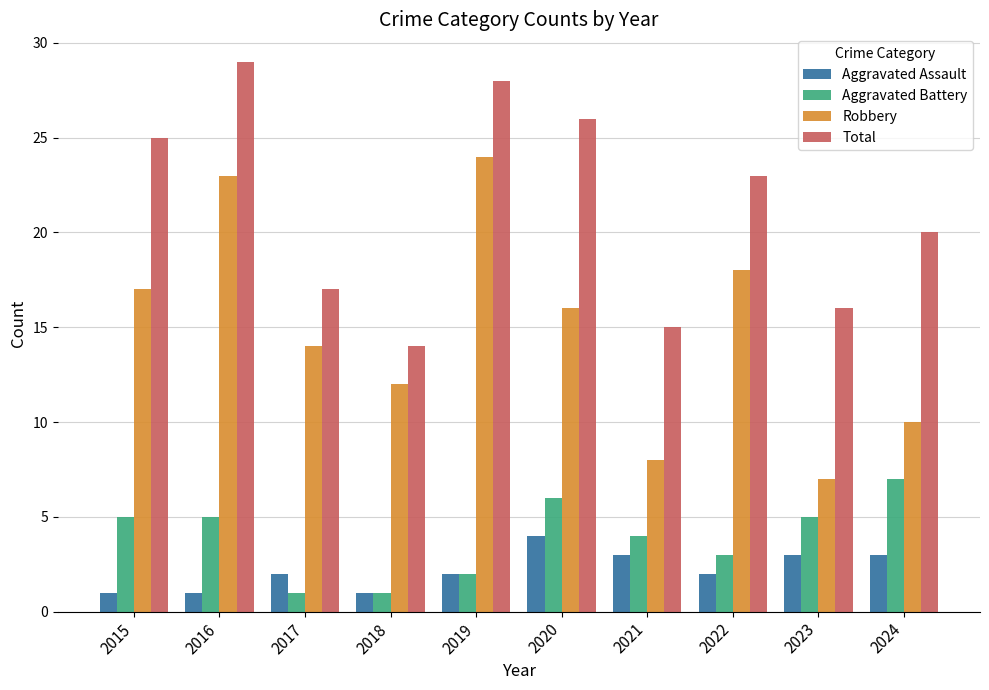

The Aggravated Battery series shows 2 at 2016. True or false?

False